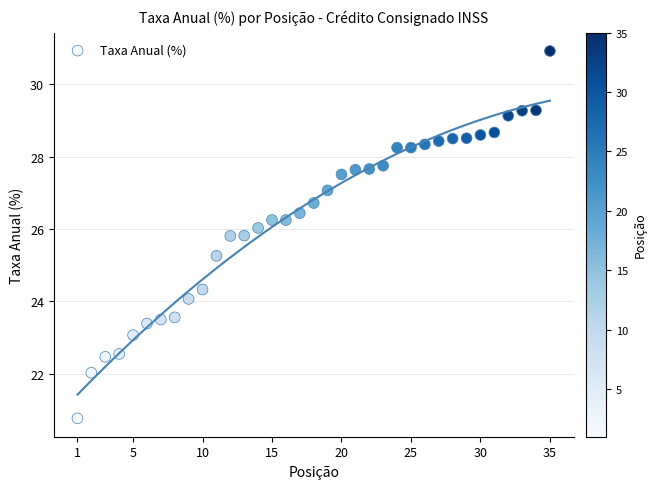

What Y value in the scatter plot is closest to 25?

25.3